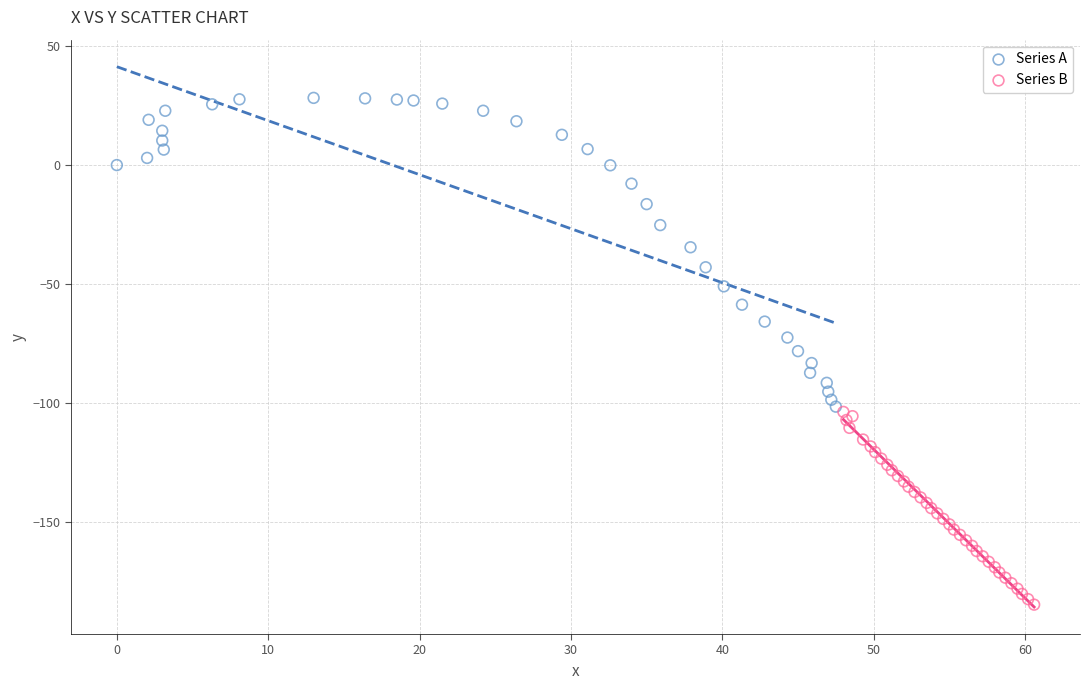

Which series reaches the minimum Y coordinate?

Series B